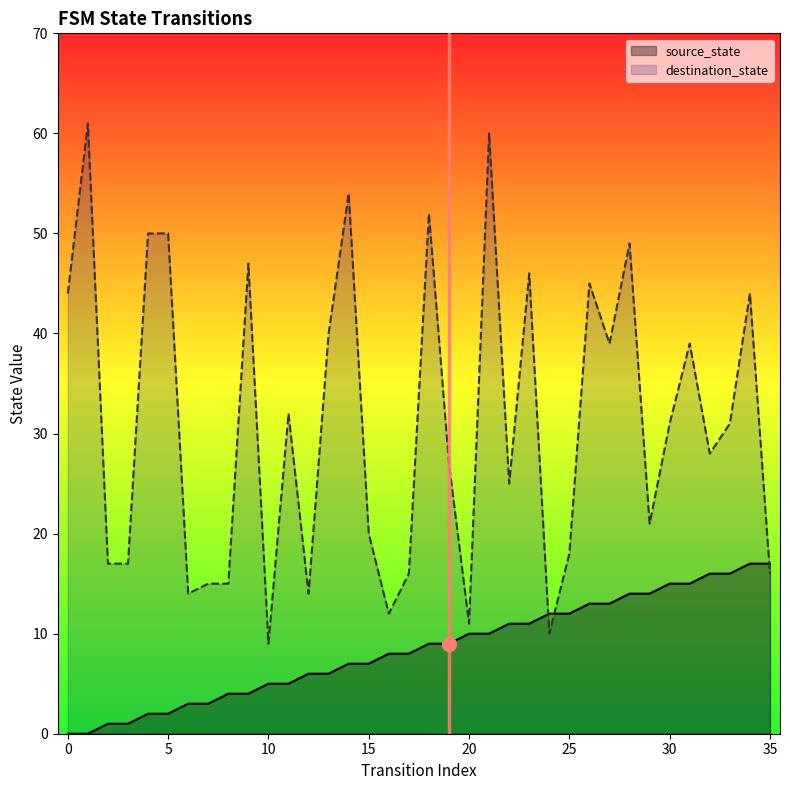

Between 0 and 26, which series saw the biggest shift?

source_state